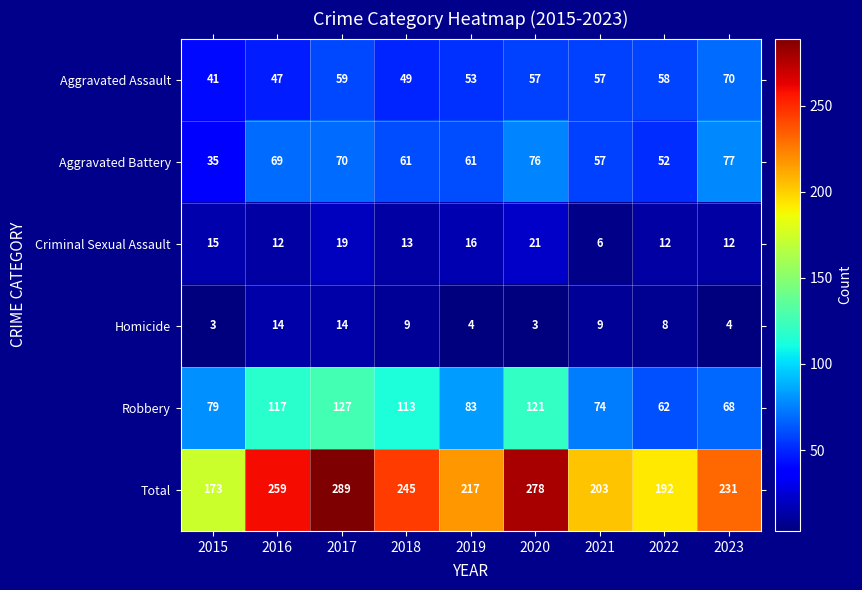

At which label is Criminal Sexual Assault closest to 13?

2018